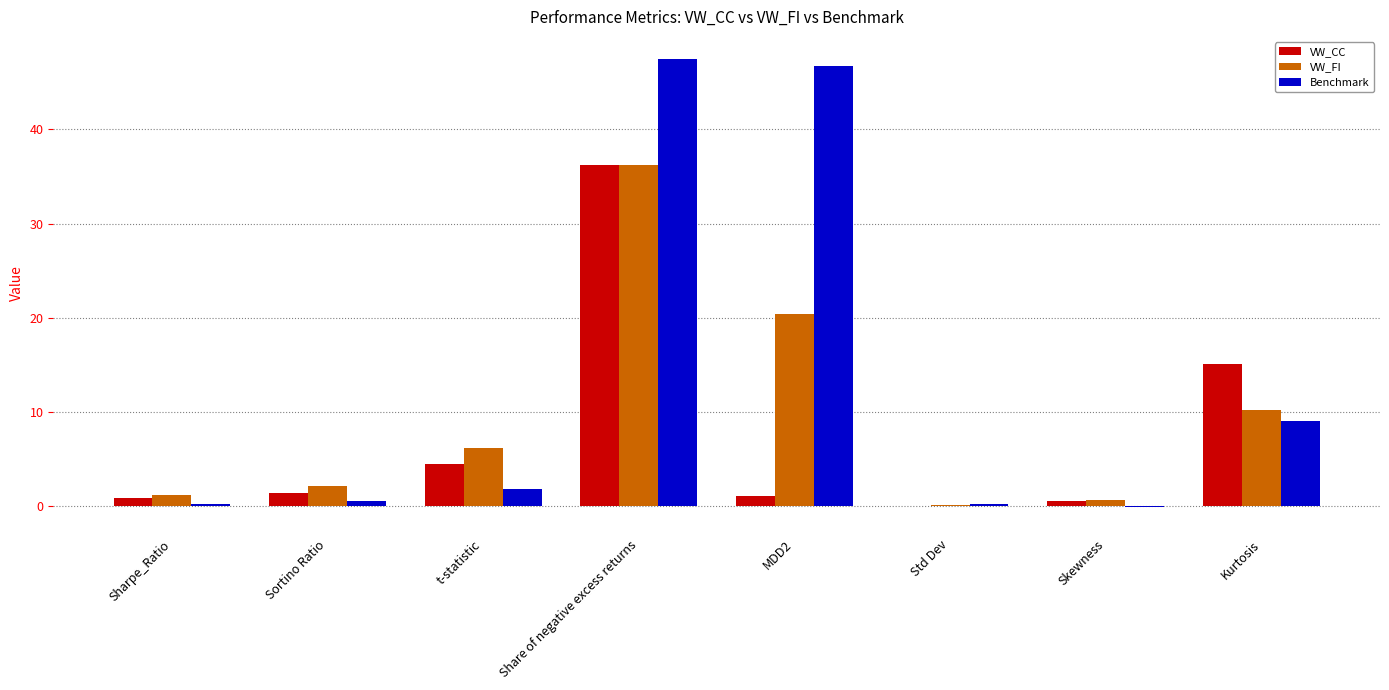

What is the sum of the VW_CC values at Skewness and Std Dev?

0.6